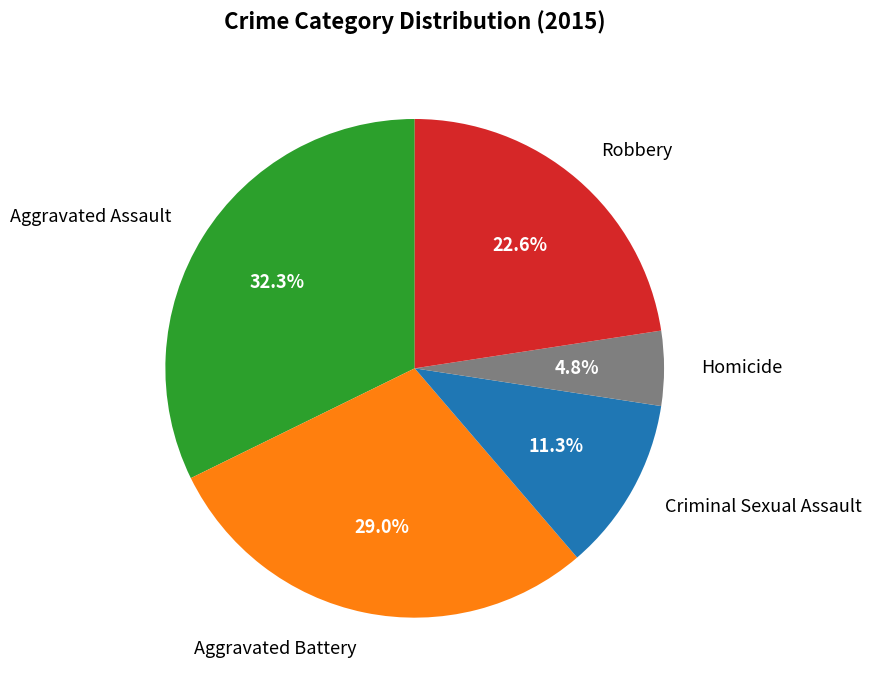

Which slice is the smallest?

Homicide